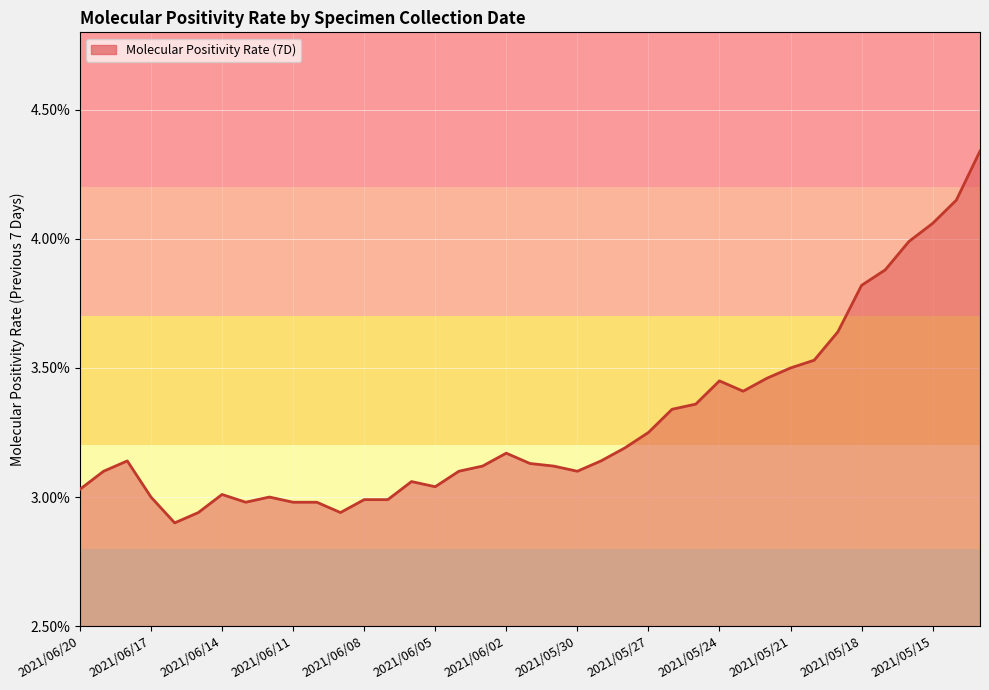

What is the difference between the maximum and minimum values?

1.4